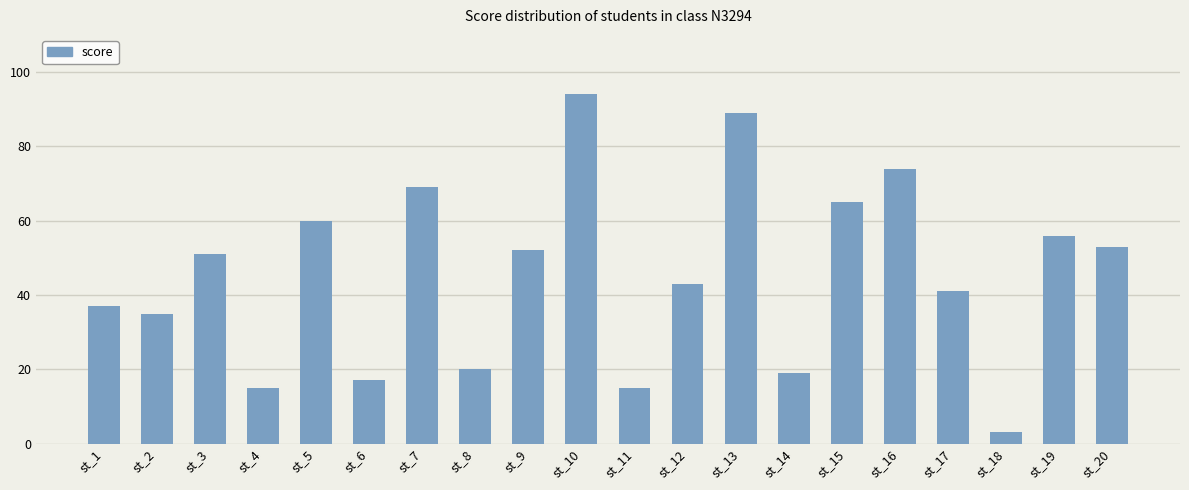

The chart shows a value of 65 at st_15. True or false?

True